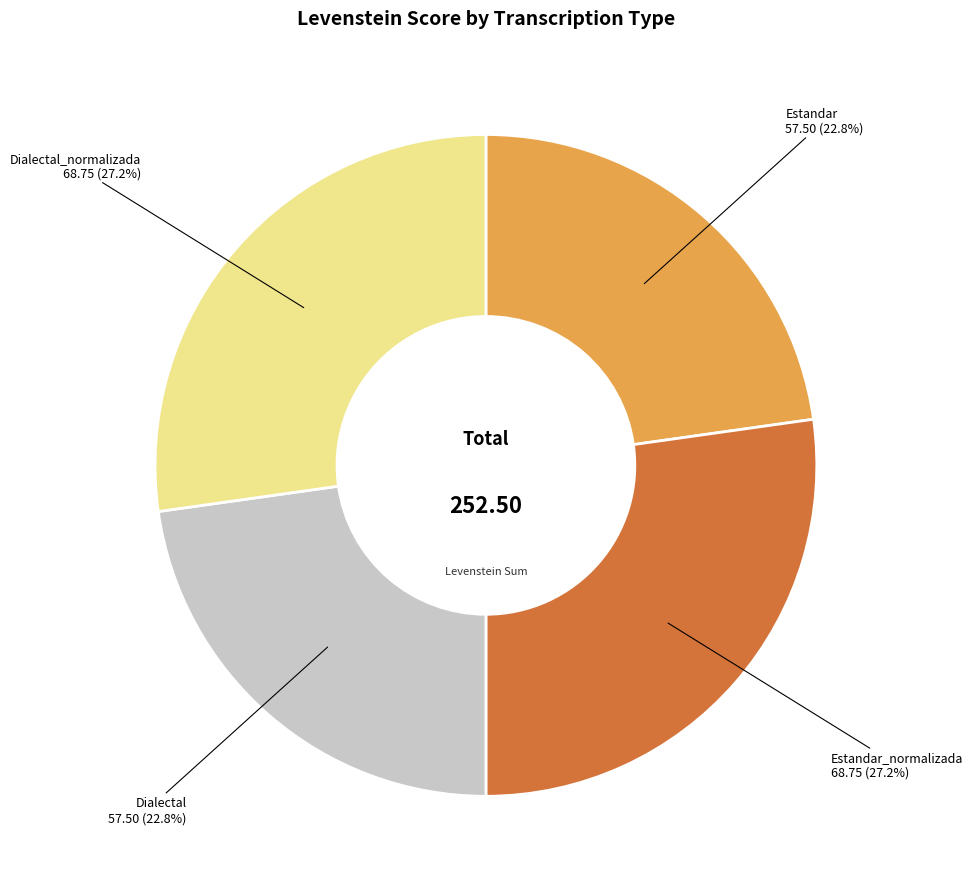

Does any single category account for the majority?

No